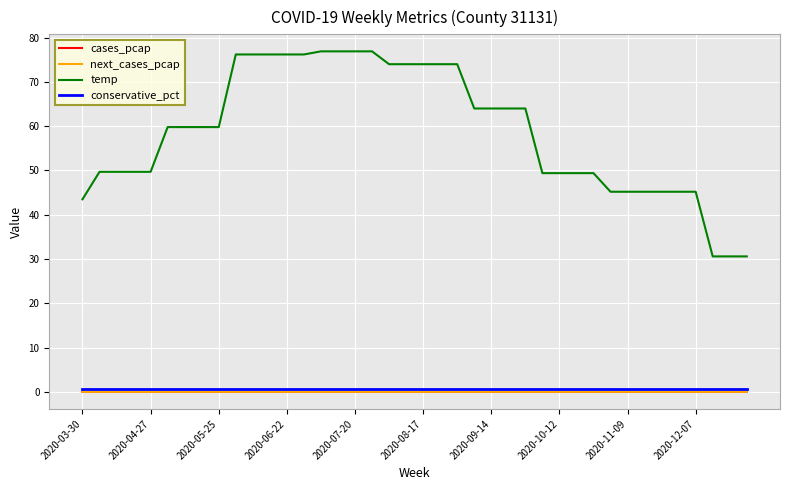

True or false: temp and conservative_pct intersect in this chart.

False